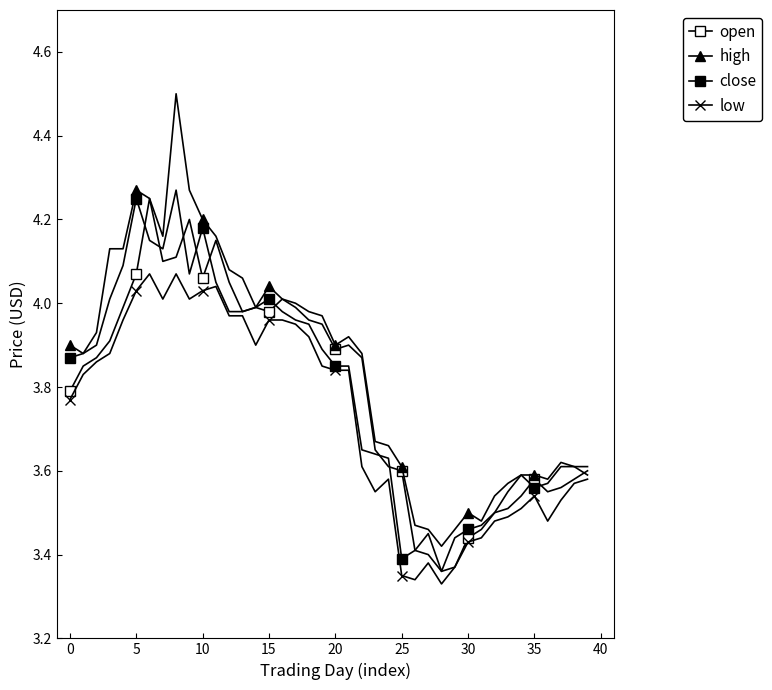

How many data points does each series have?

40